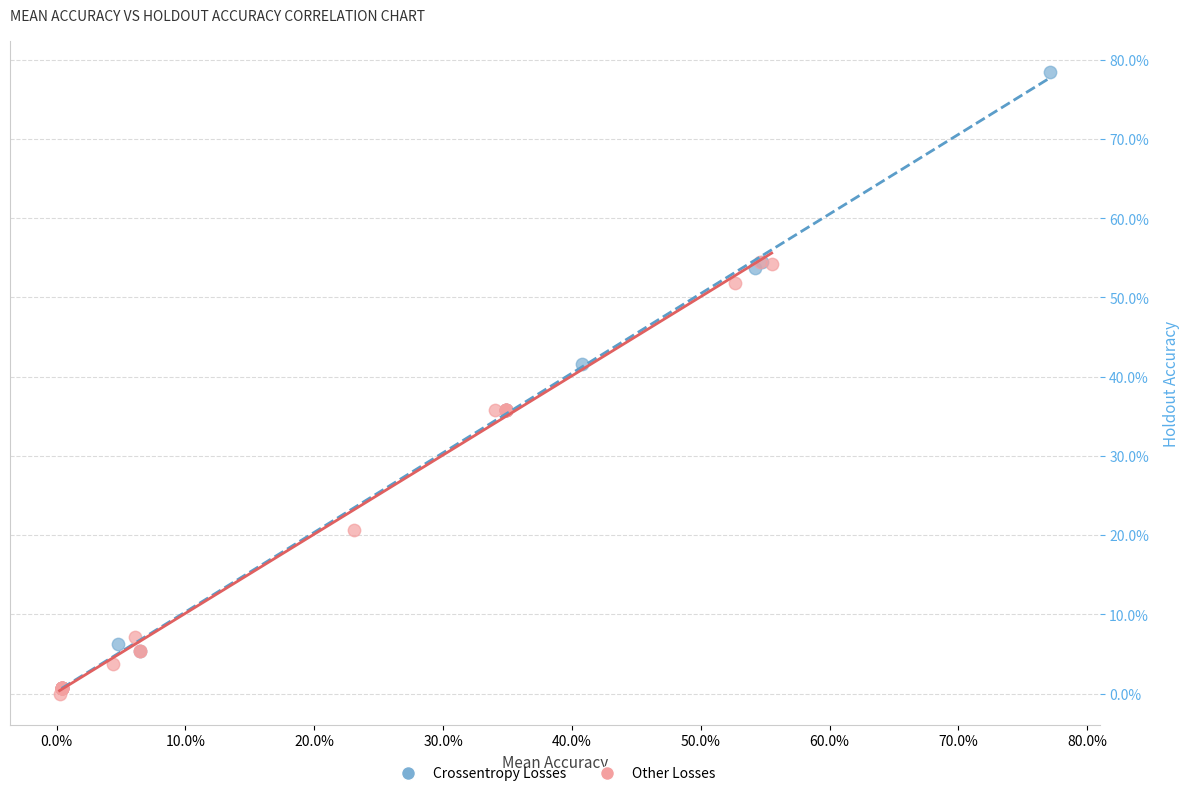

Which series has the largest Y range (max minus min)?

Crossentropy Losses